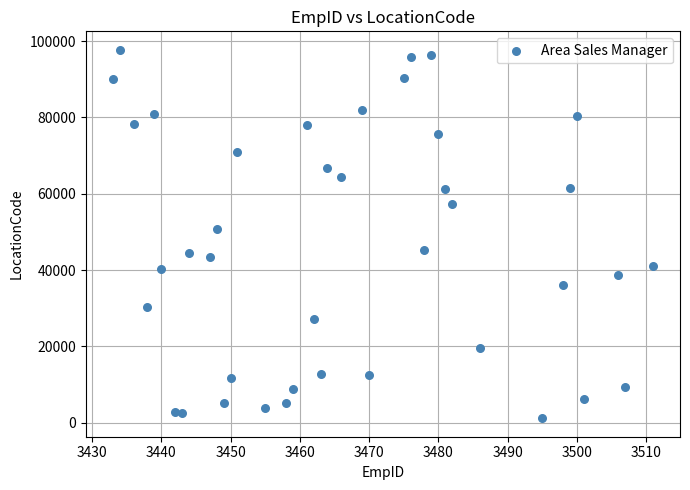

What Y value in the scatter plot is closest to 49435?

50705